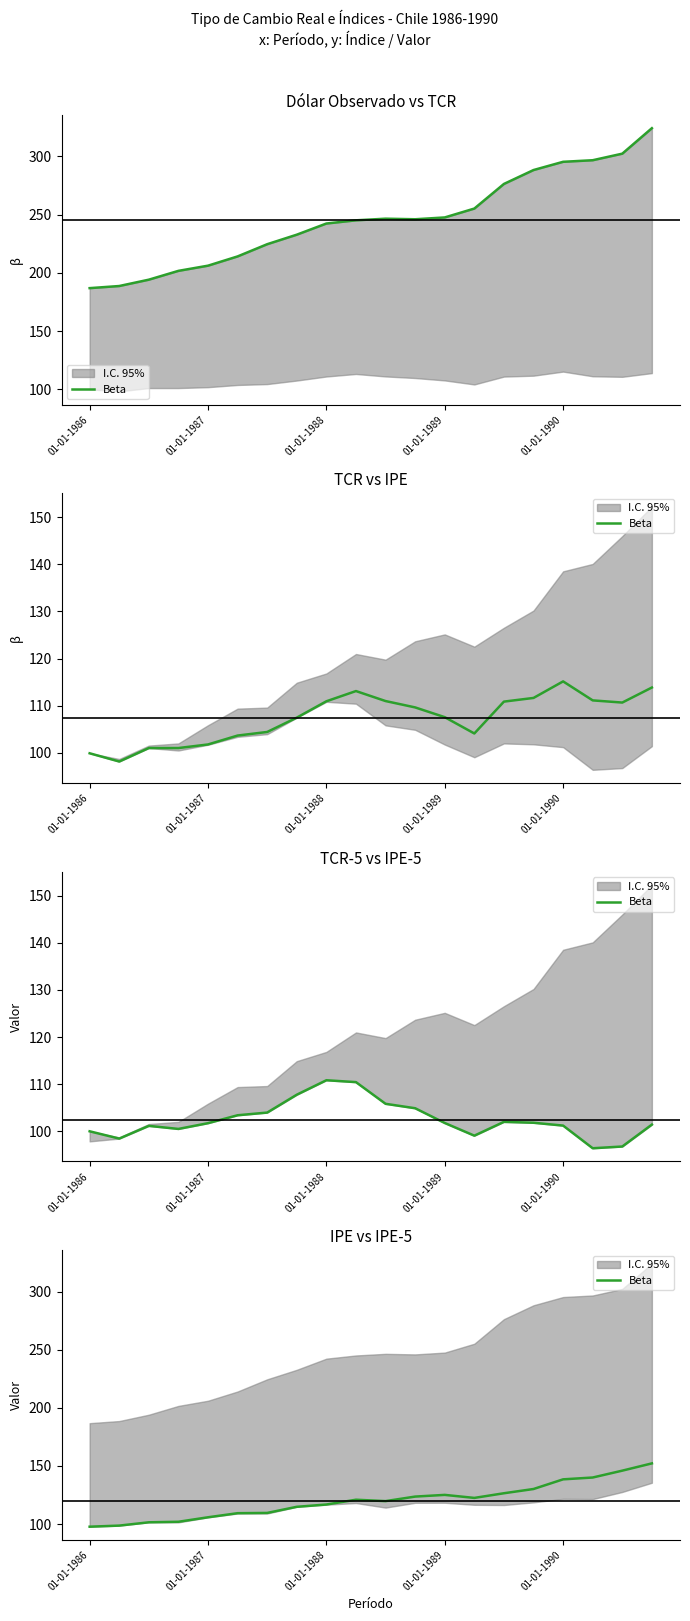

What is the sum of all values?

2402.2